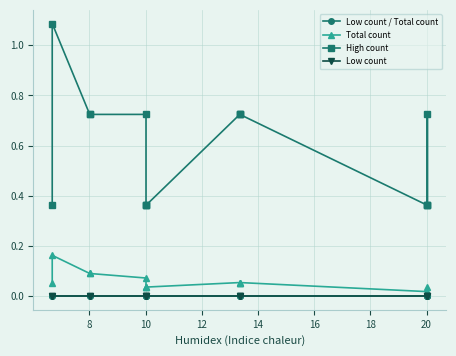

Between 14 and 20, which is larger?

14